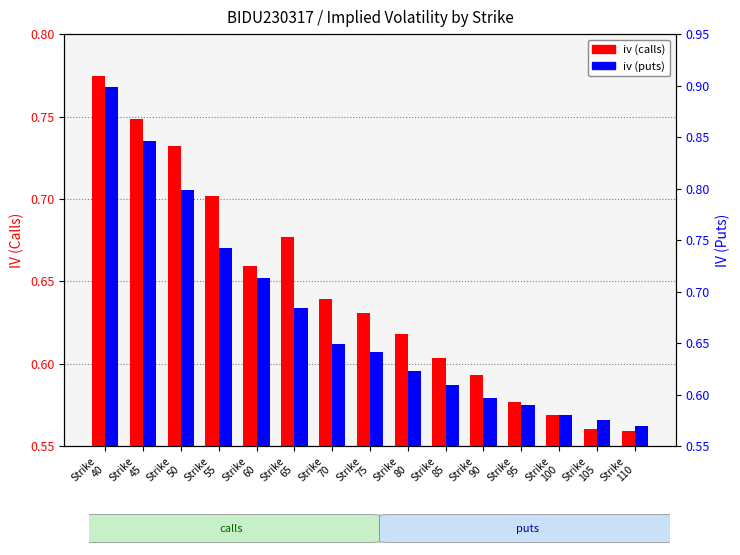

Is it true that iv (puts) equals 0.7 at Strike
65?

True